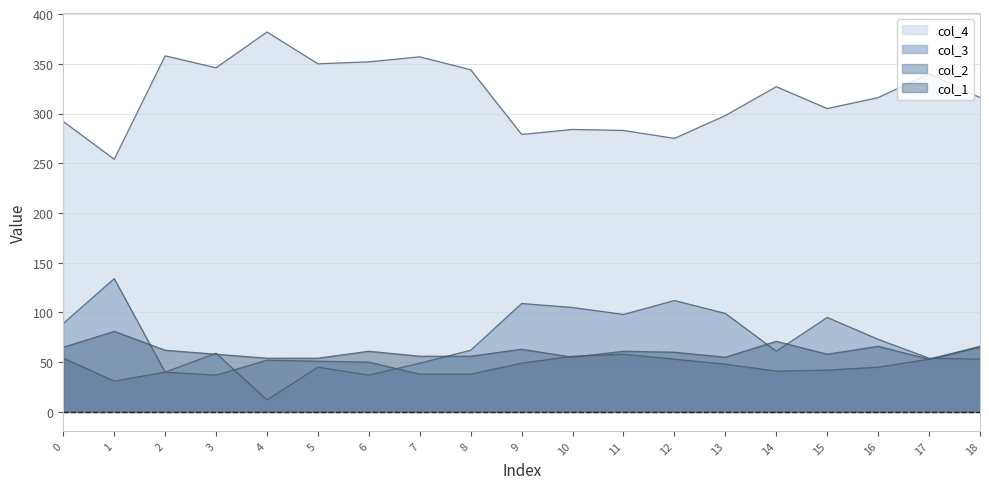

How many lines are shown in the chart?

4